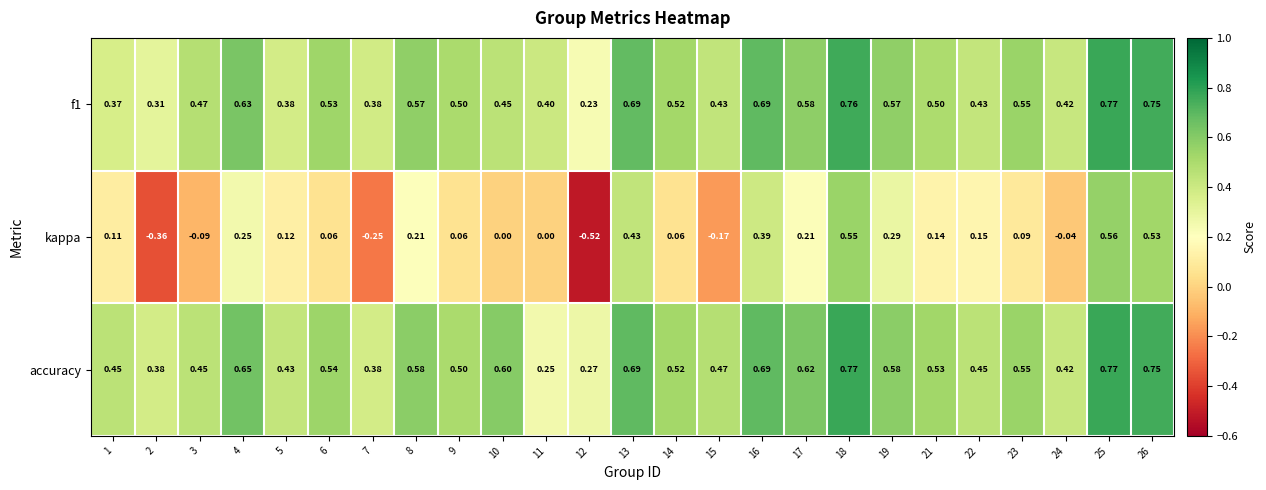

Is the value of kappa at 25 greater than the value of accuracy at 3?

Yes